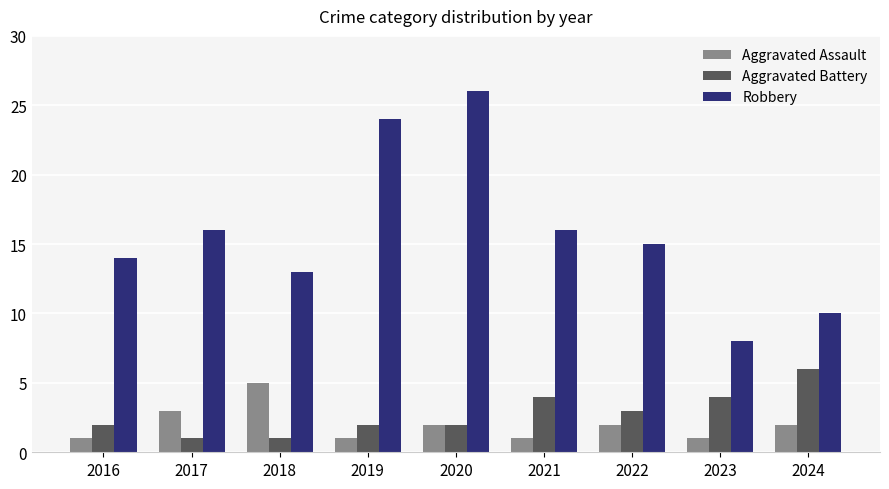

True or false: Aggravated Battery has a value of 8 at 2024.

False